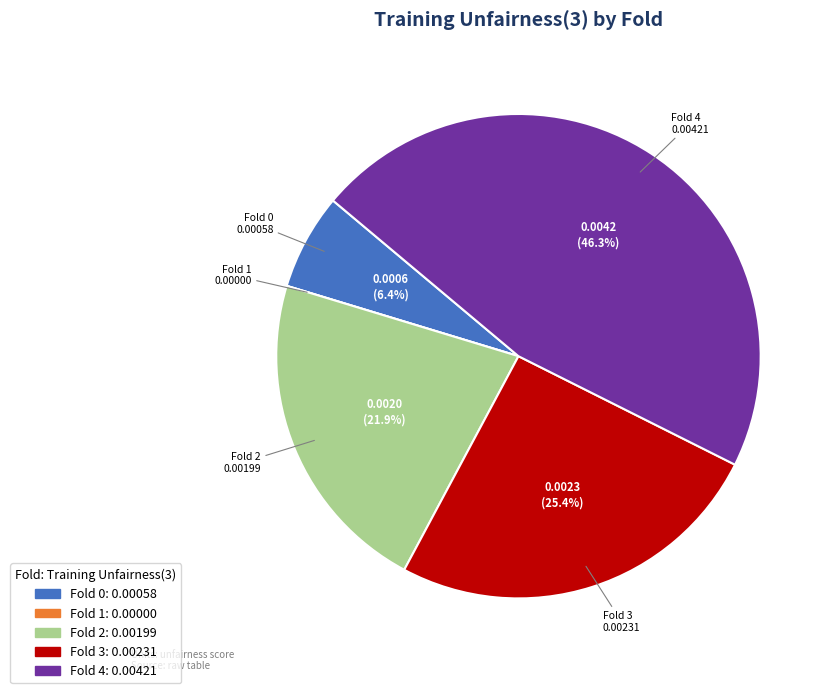

What percentage is NOT represented by Fold 0?

93.6%